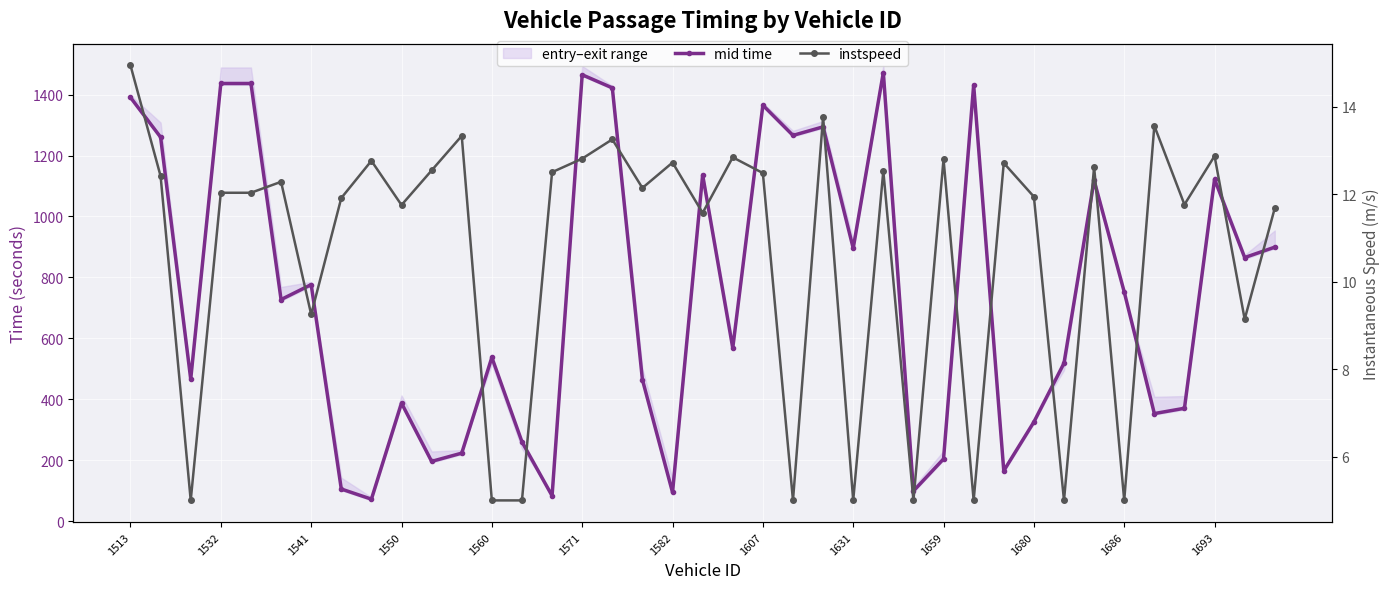

How many data points in mid time are less than 727?

19